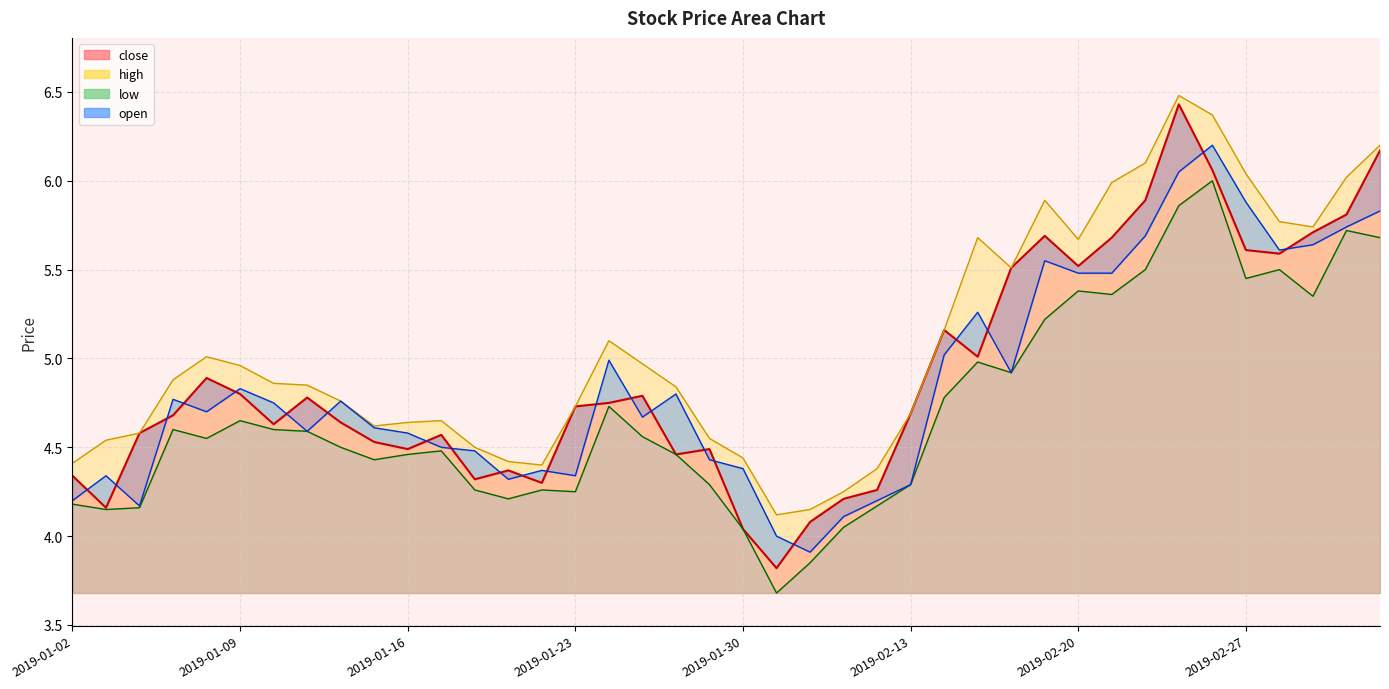

Count the number of data series in this chart.

4